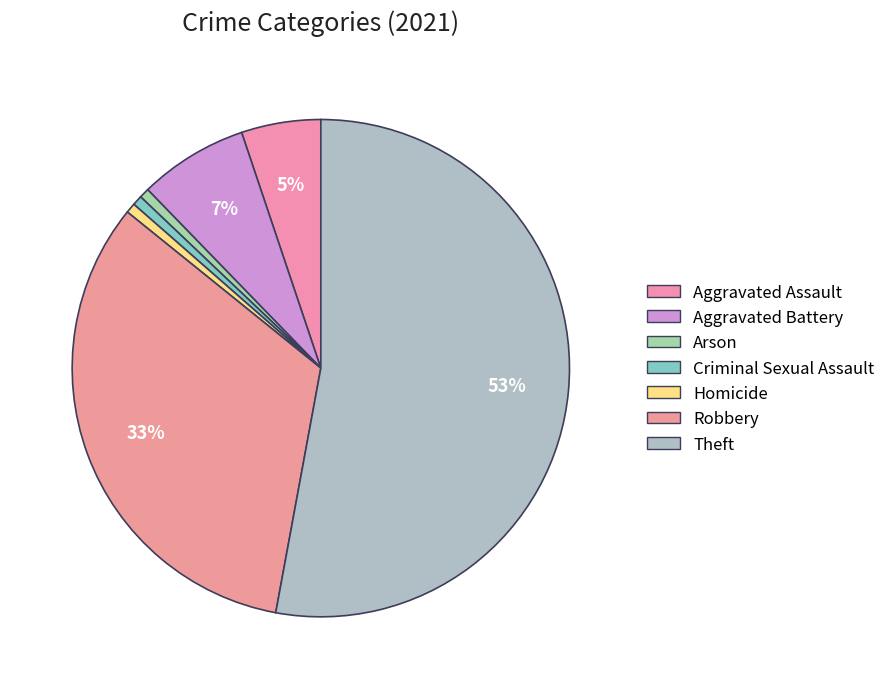

How many segments does this pie chart have?

7